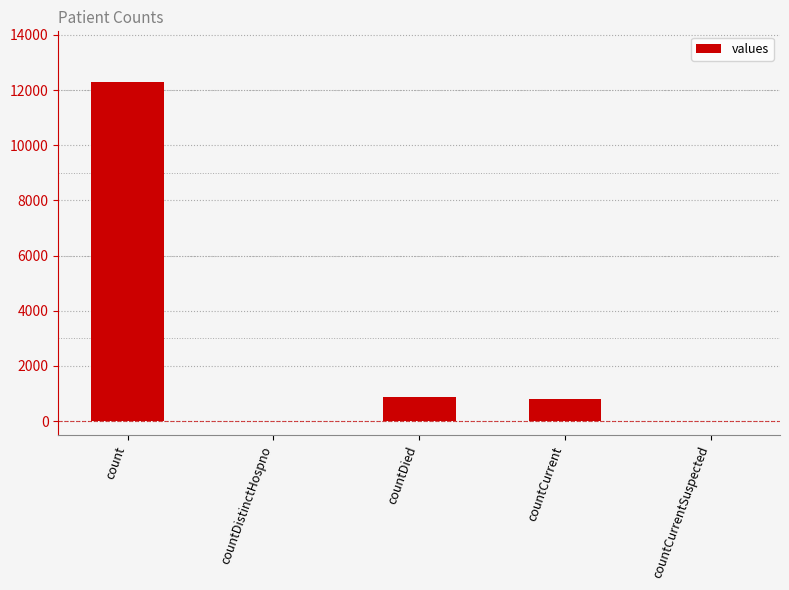

What is the greatest value displayed?

12285